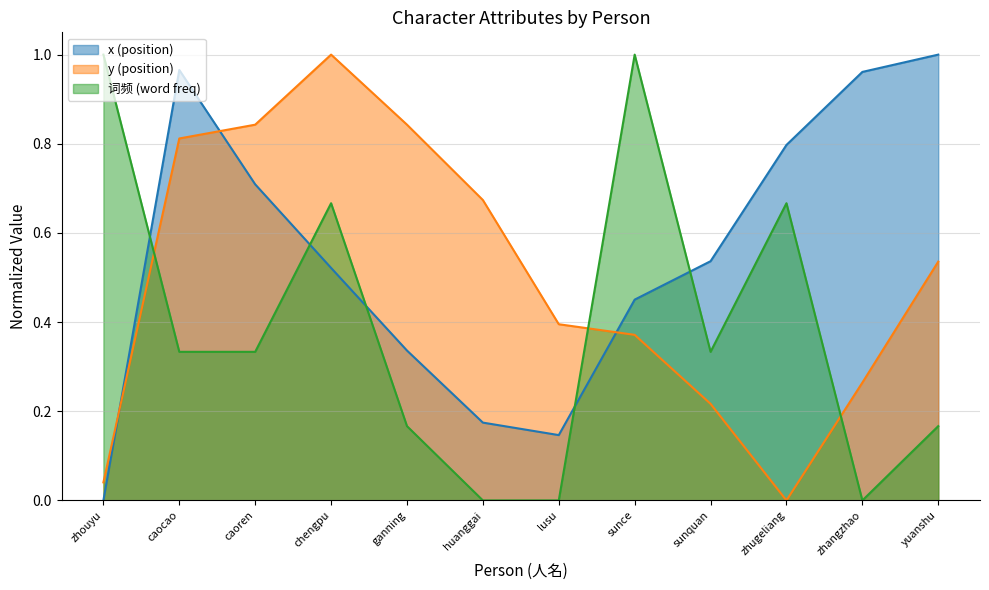

Is it true that x (position) equals 0.5 at chengpu?

True